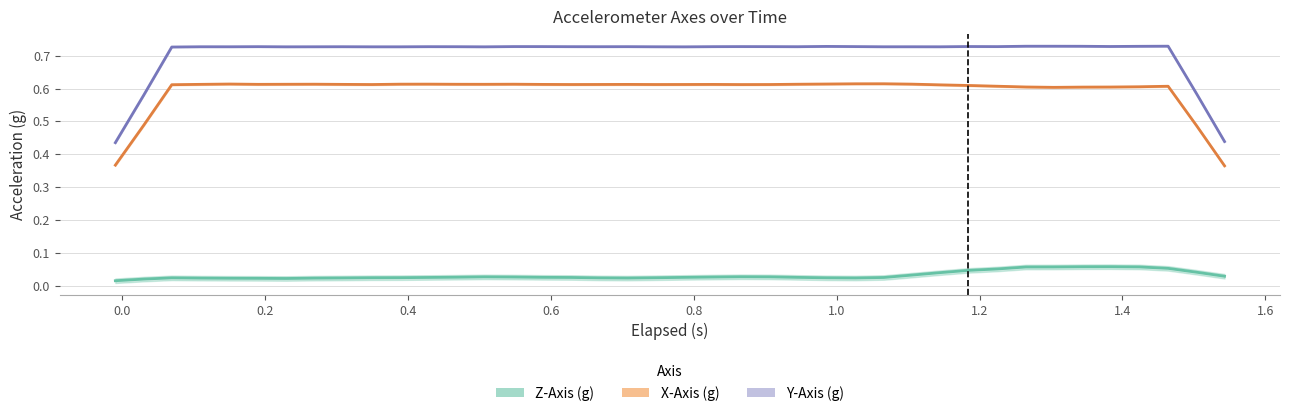

Count the Y-Axis (g) values in the range 0 to 1.

40